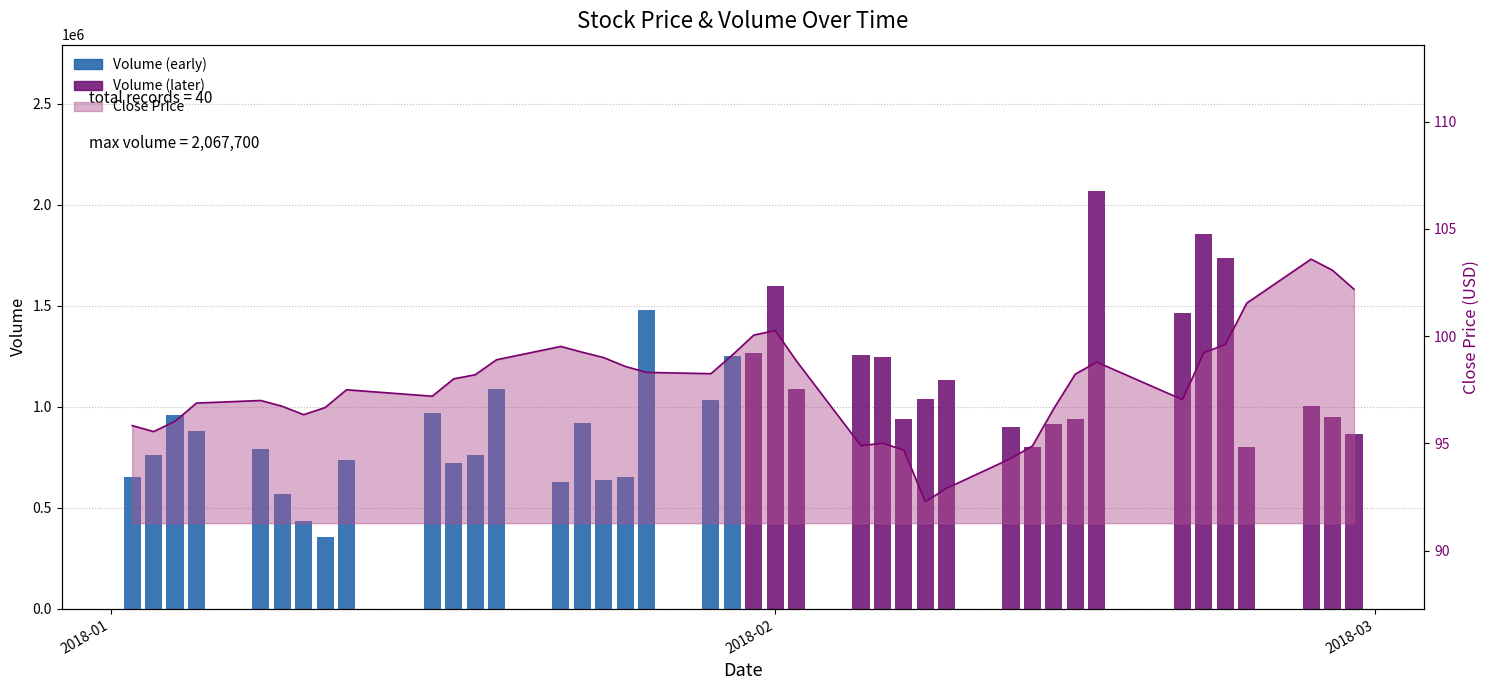

Between 2018-01-10 and 2018-01-26, which is larger?

2018-01-26